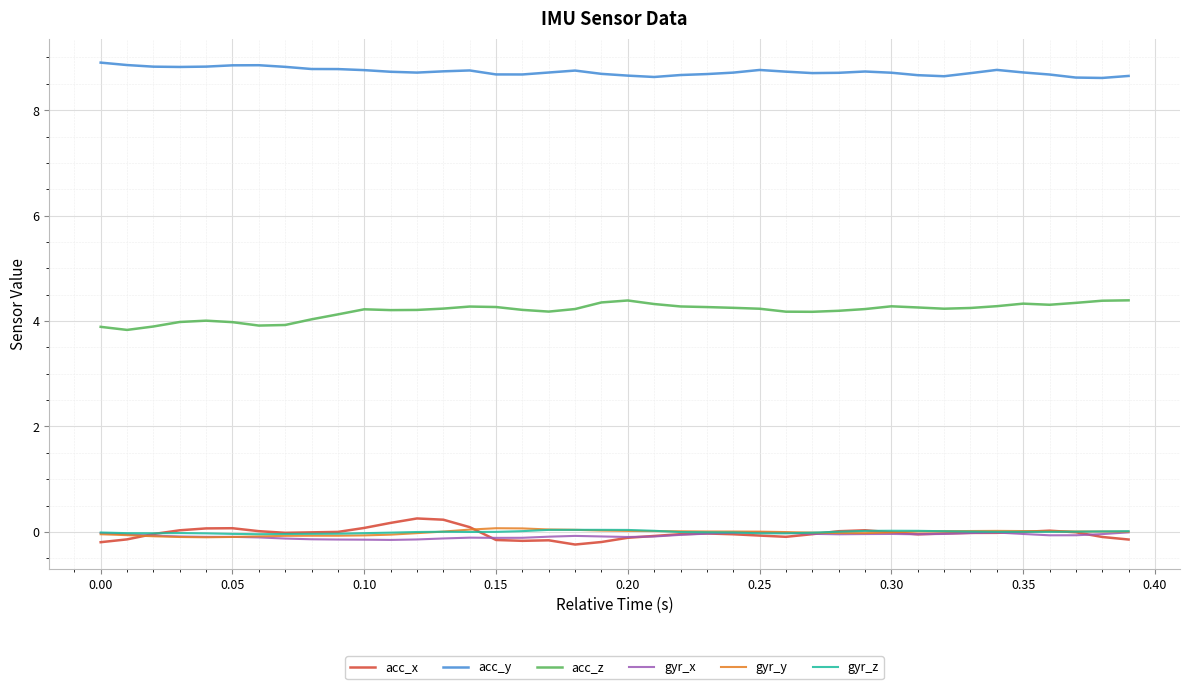

True or false: acc_y and acc_x intersect in this chart.

False